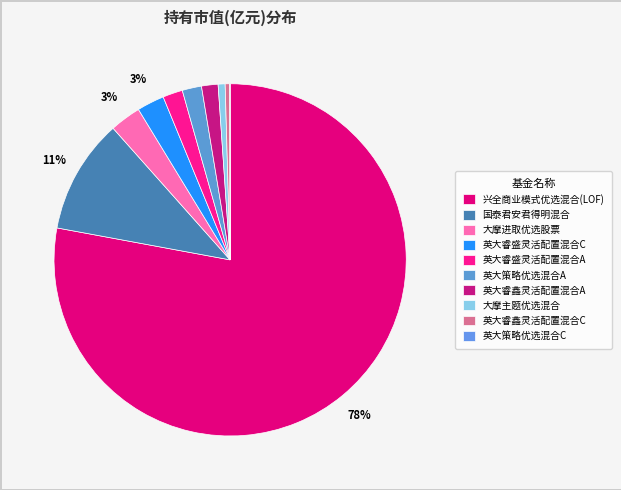

The 国泰君安君得明混合 slice represents 5% of the pie. True or false?

False